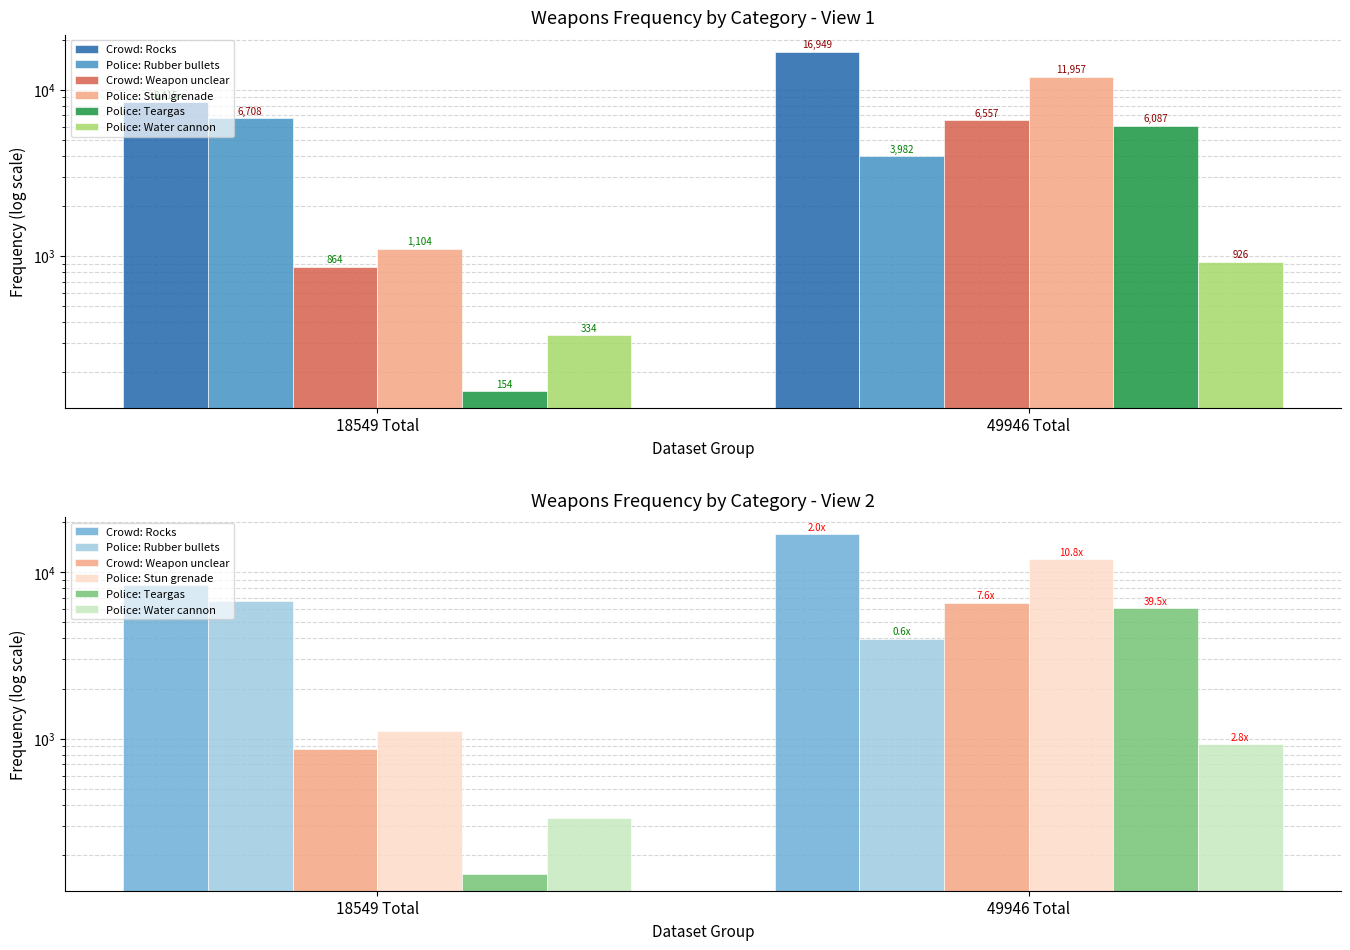

How many Police: Teargas values are between 154 and 6087?

2